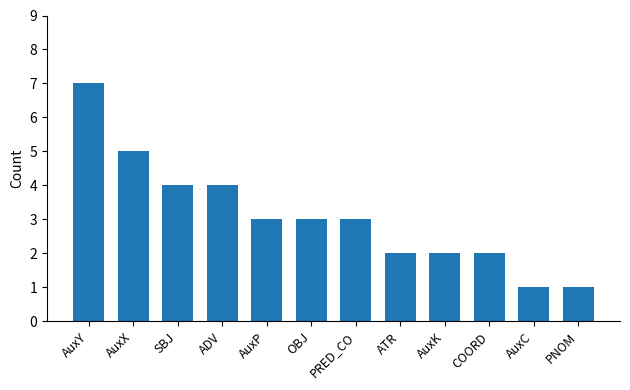

Does the chart contain any negative values?

No